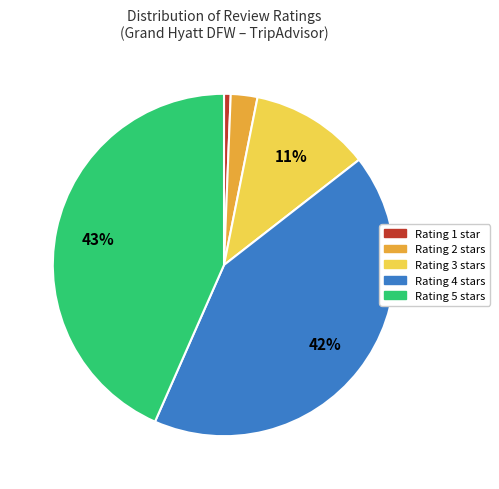

True or false: Rating 3 stars accounts for 1% of the total.

False